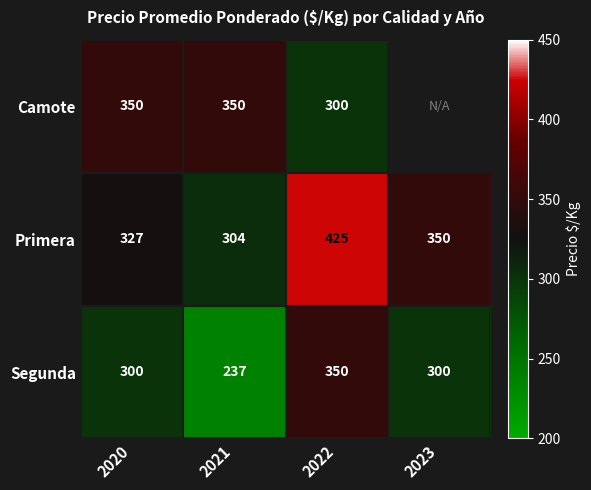

The value of Segunda at 2023 is 113.3. True or false?

False